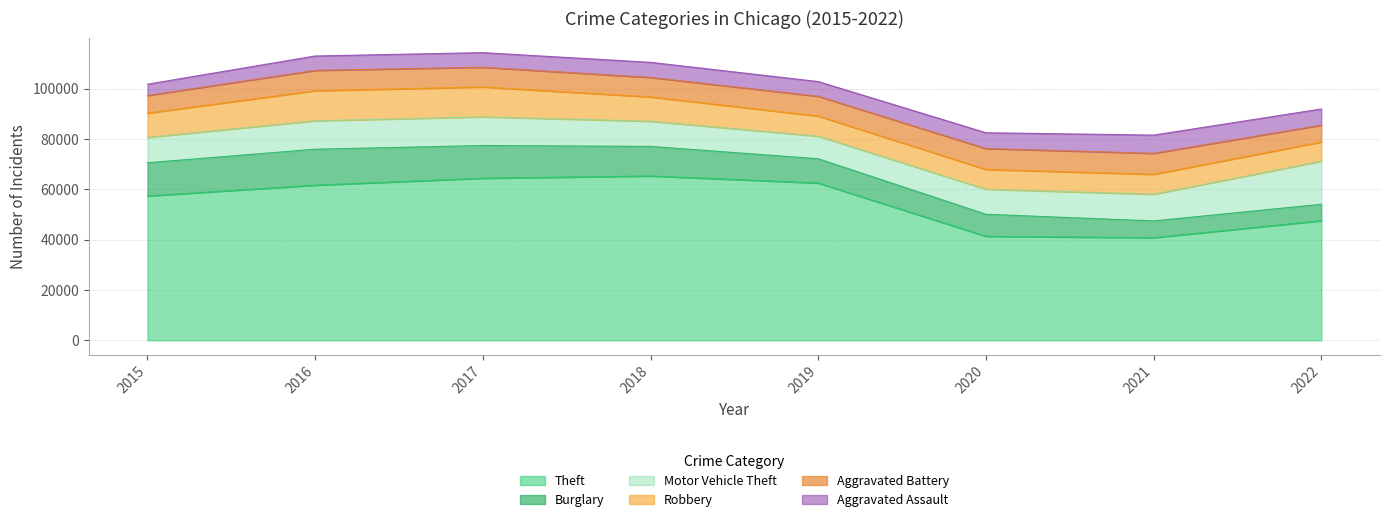

How many lines are shown in the chart?

6